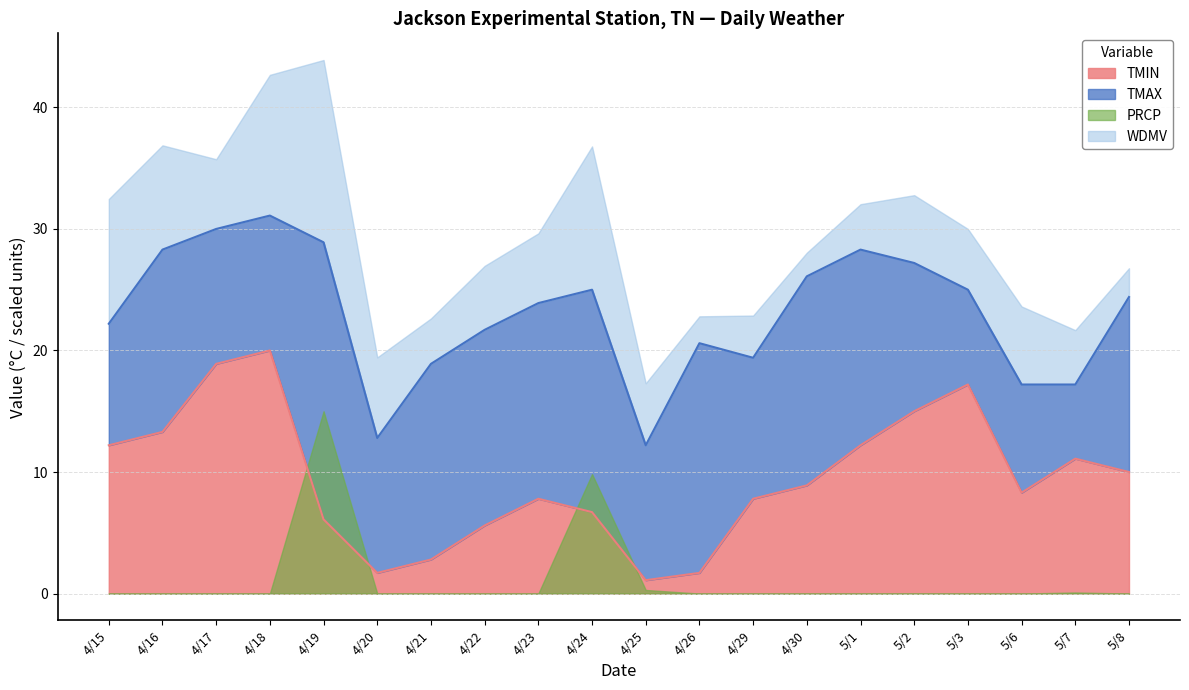

What position from the right is 4/29?

8